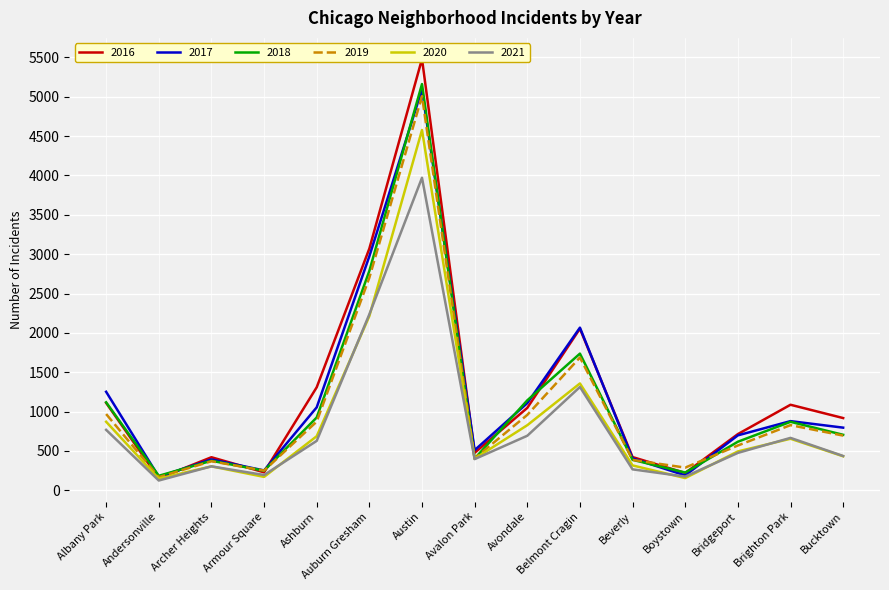

What is the sum of all 2019 values?

16142